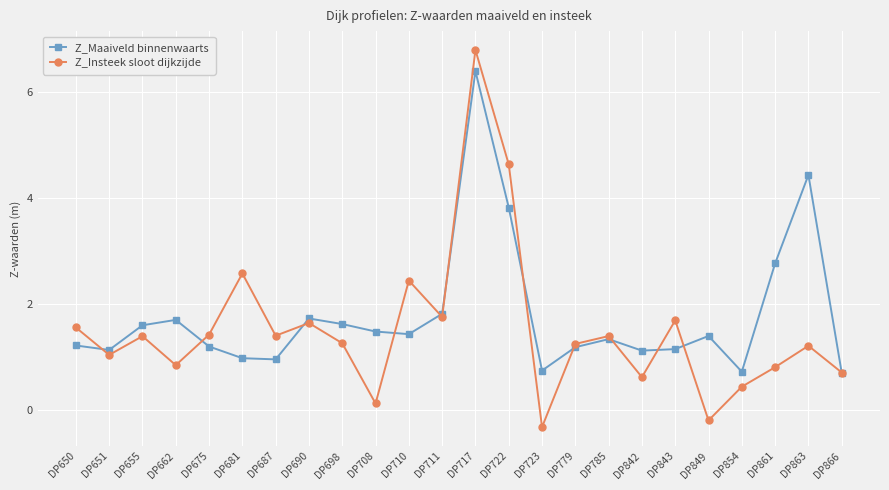

How many values in Z_Insteek sloot dijkzijde are above zero?

22